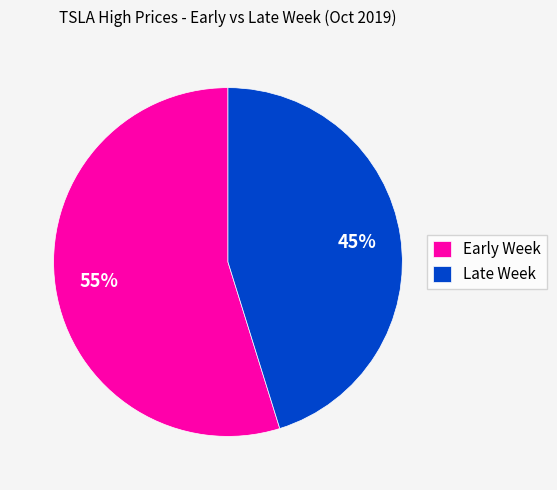

True or false: Early Week accounts for 66% of the total.

False